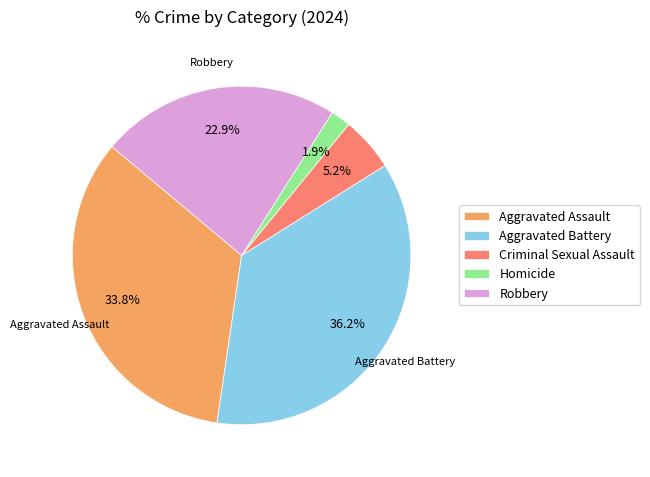

True or false: Robbery accounts for 11% of the total.

False